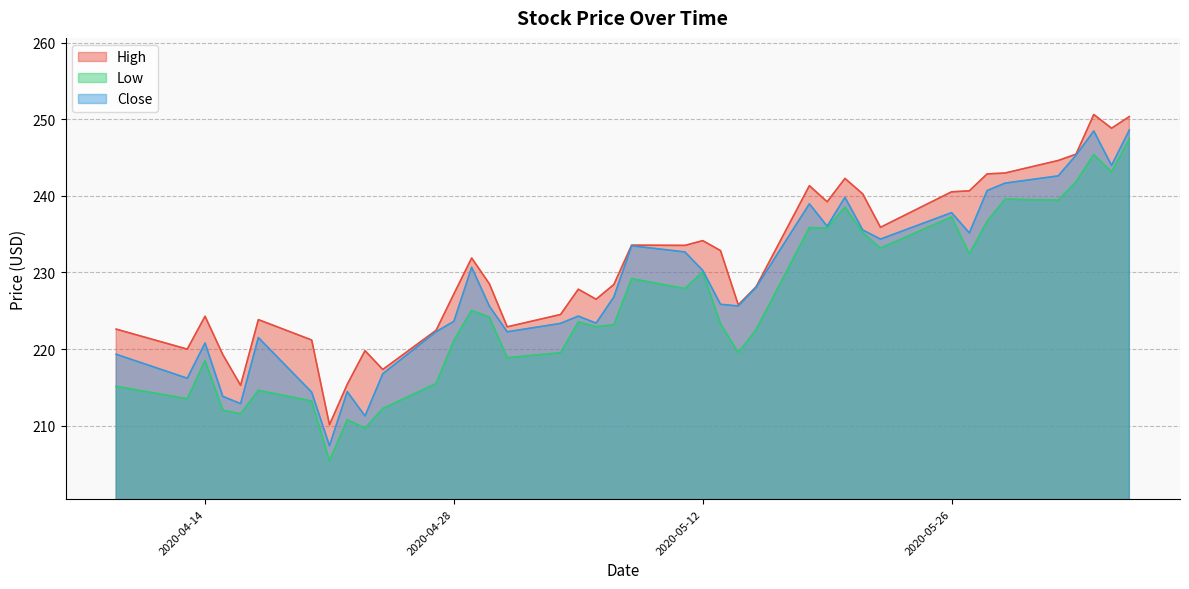

Which category has the highest value across all series?

2020-06-03